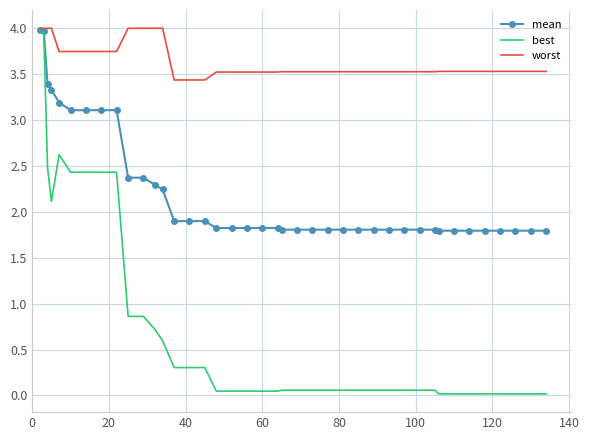

Which series has the largest range (max minus min)?

best